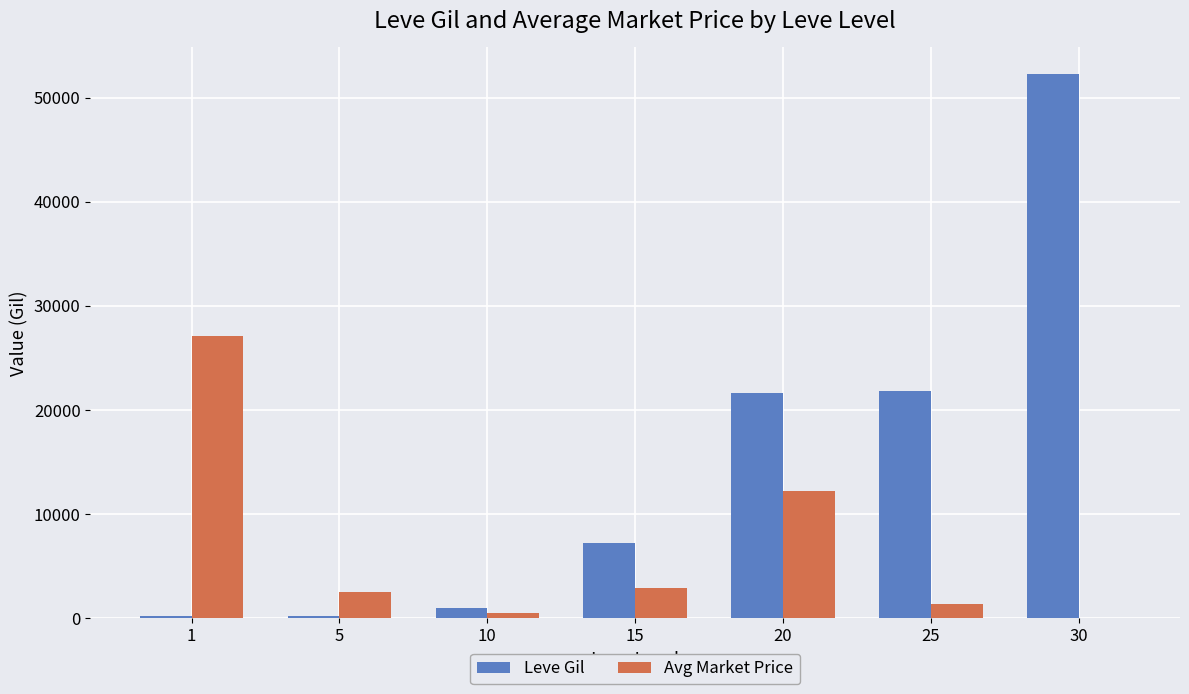

At which category is the sum across all series the highest?

30